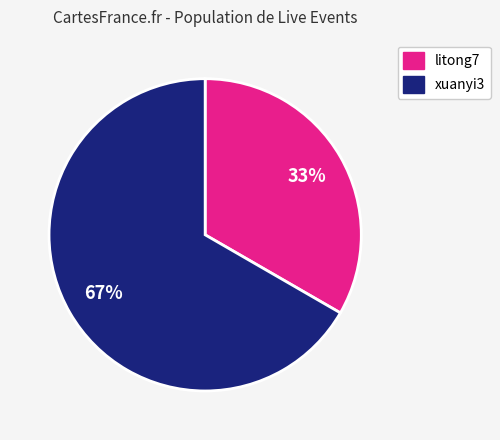

Does any single category account for the majority?

Yes